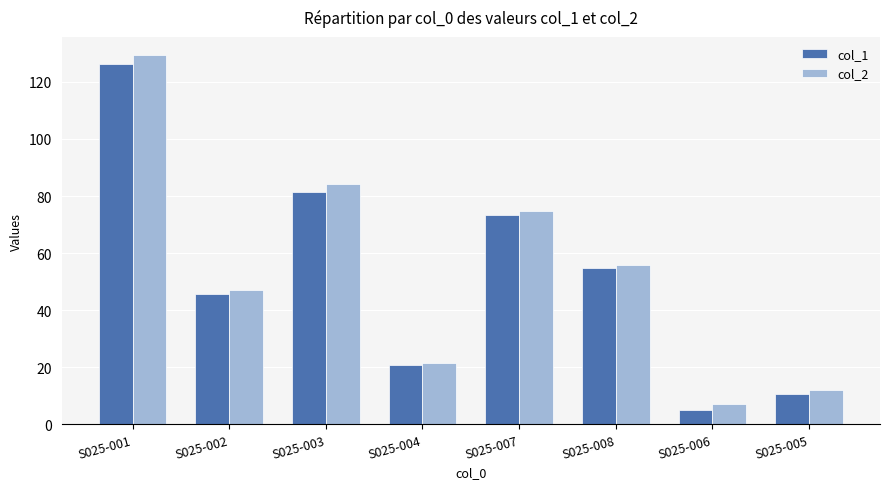

Which series has the largest range (max minus min)?

col_2